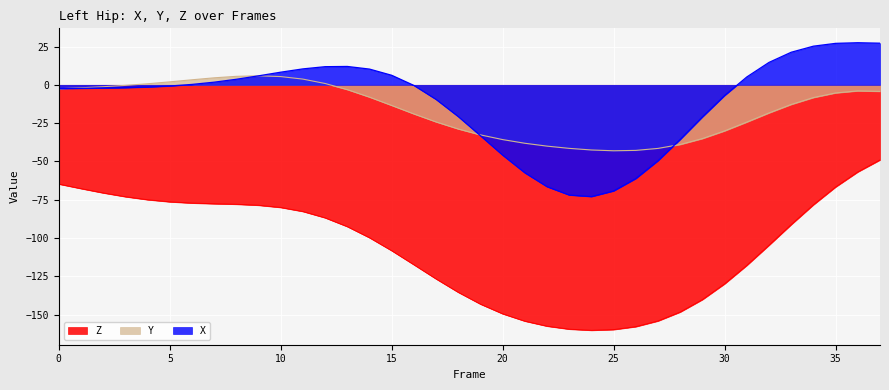

The value of X at 28 is -35.6. True or false?

True